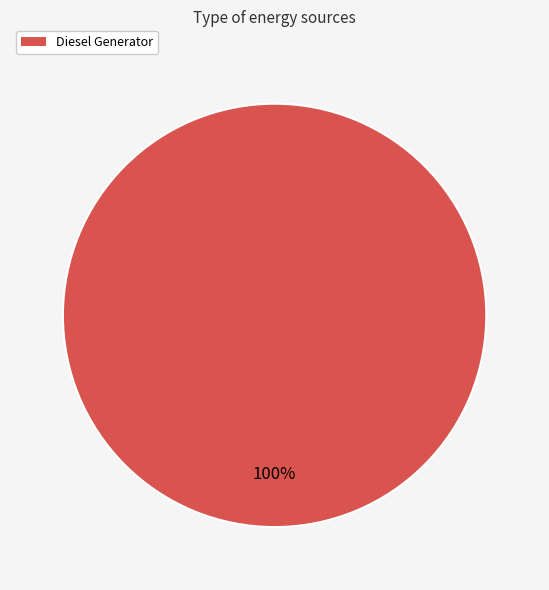

Is there a majority slice in this chart?

Yes